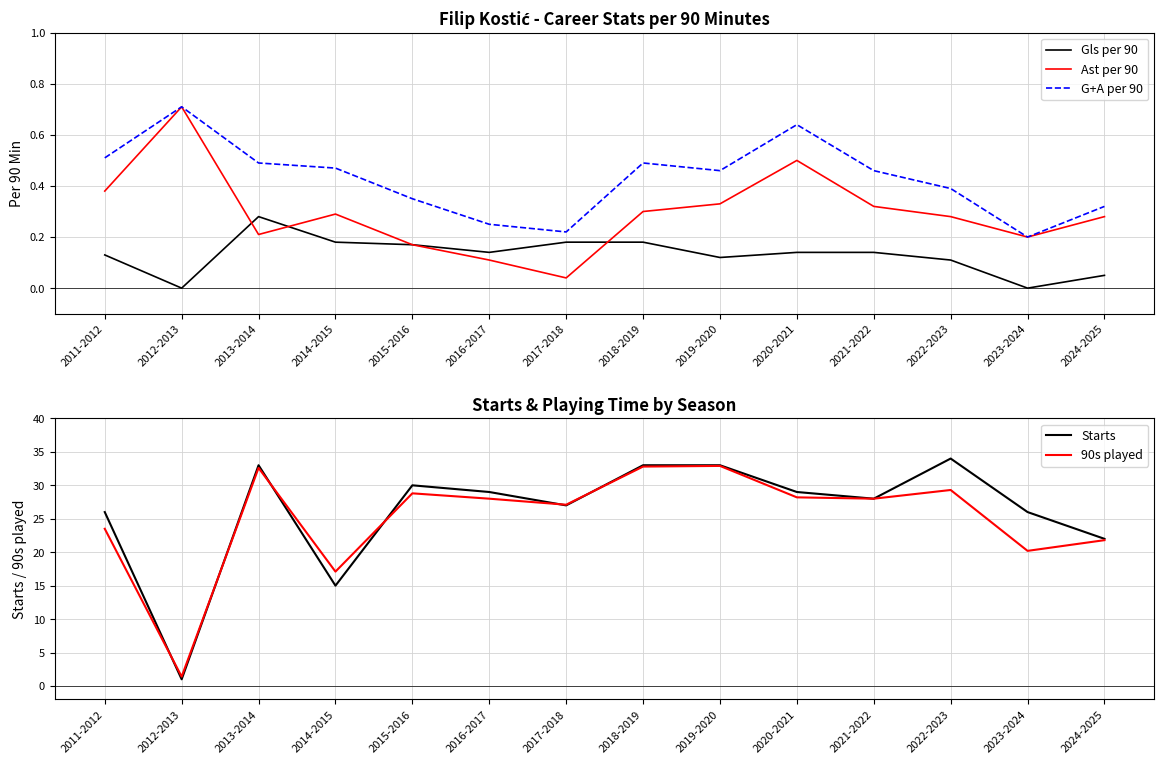

What is the average value of the Ast per 90 series?

0.3